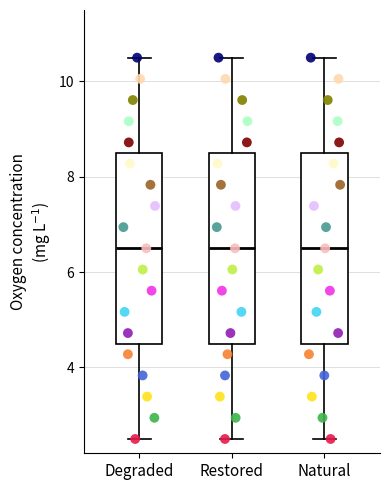

Where does the lower whisker of the box for Restored end on the y-axis? The values are not printed on the chart, so give them approximately, as read against the axis.

2.6